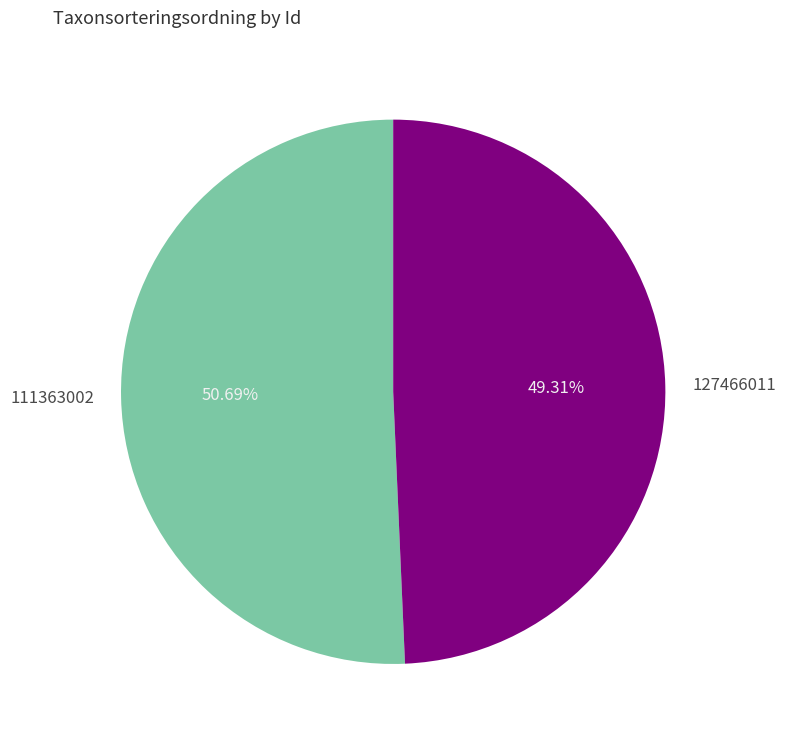

To the nearest percent, what portion does 111363002 represent?

51%